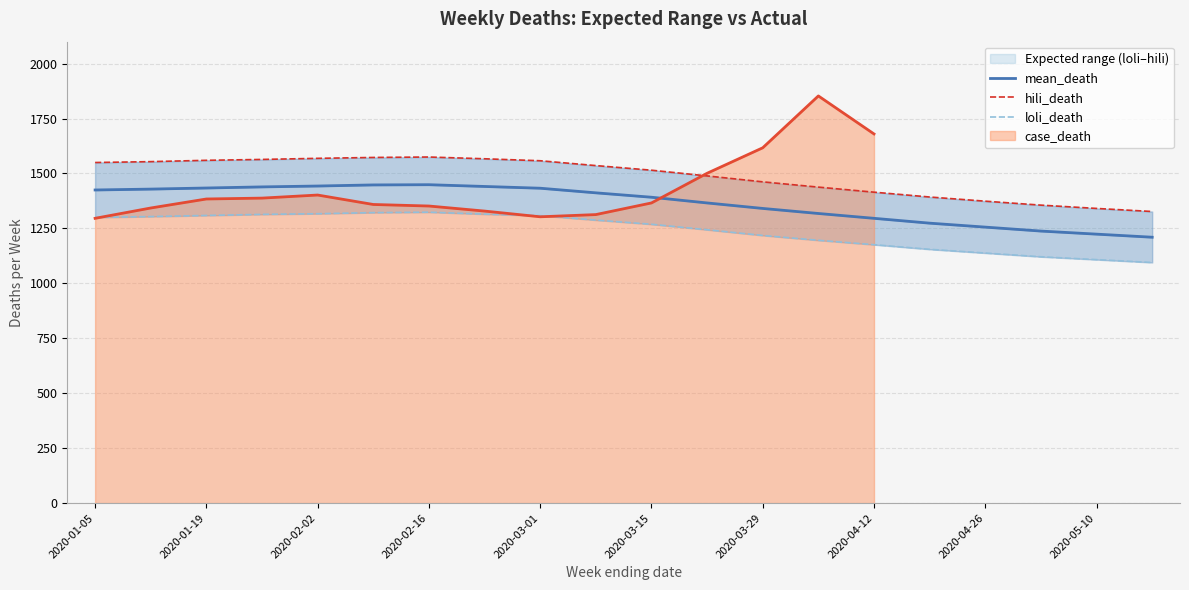

Which series has the largest total across all categories?

hili_death